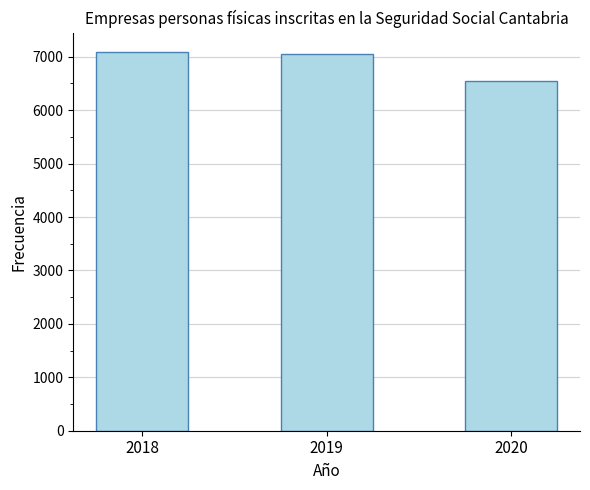

What is the ratio of the value at 2018 to the value at 2020?

1.1